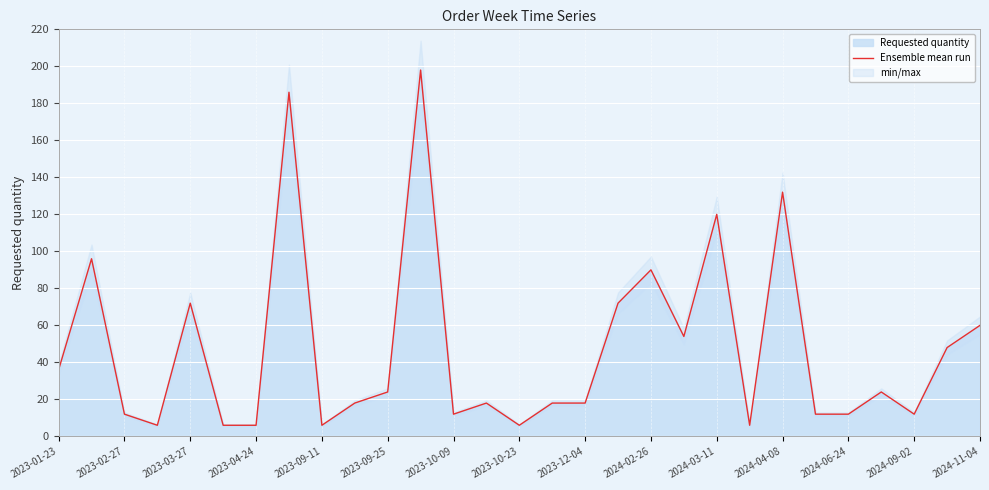

Is it true that Ensemble mean run equals 6 at 2023-09-11?

True